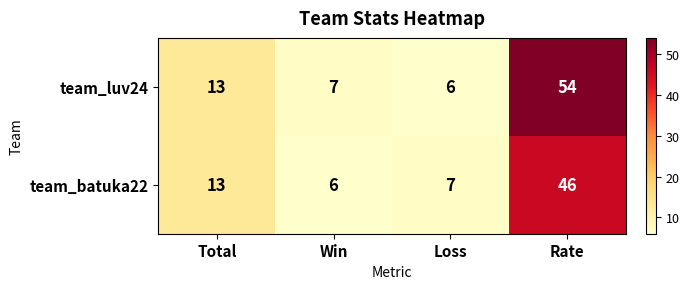

What is the difference between the second highest and second lowest values in the team_batuka22 series?

6